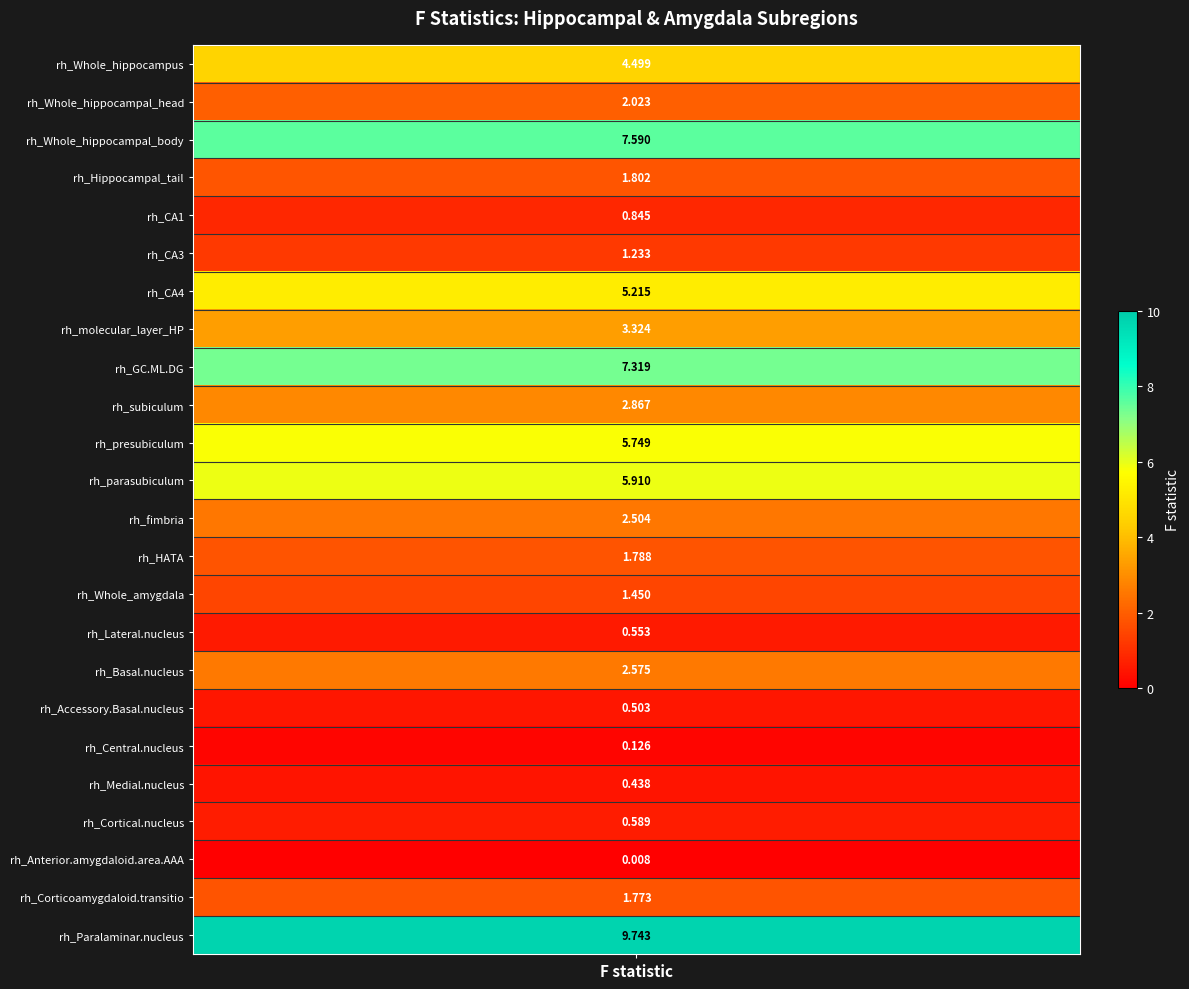

What is the difference between the maximum and minimum values?

9.7